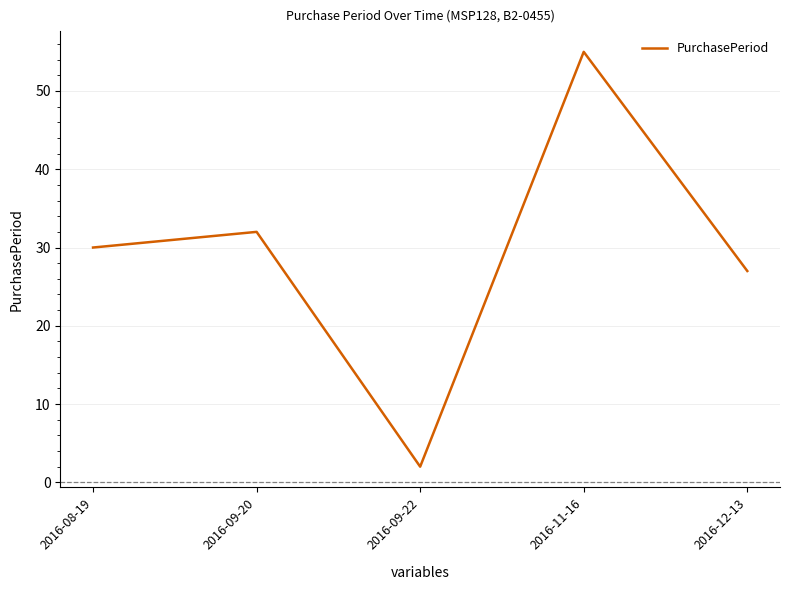

At which category does the chart reach its minimum across all series?

2016-09-22